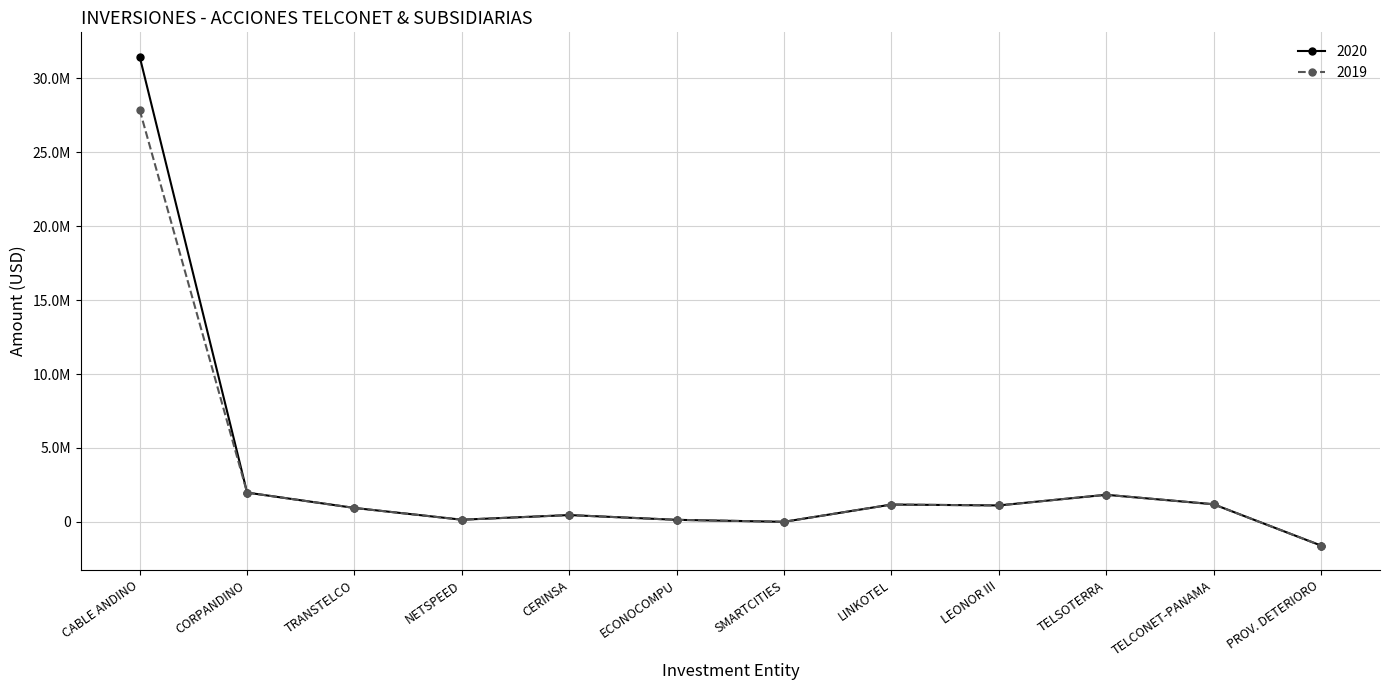

At which category does 2019 reach its first local peak?

CERINSA